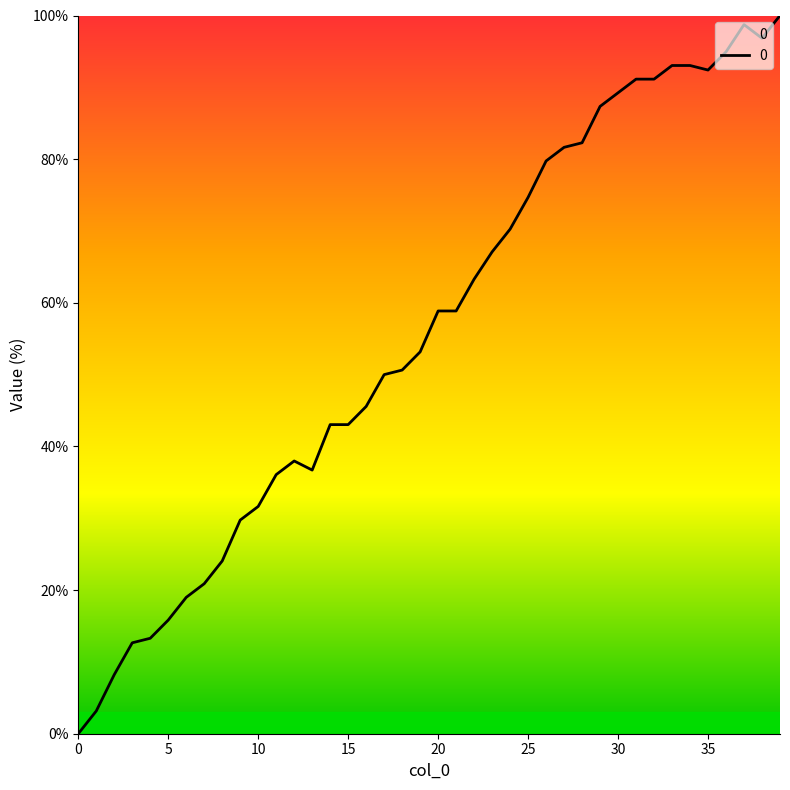

Reading left to right, extract all data points from this chart.

0.0	3.2	8.2	12.7	13.3	15.8	19.0	20.9	24.1	29.7	31.6	36.1	38.0	36.7	43.0	43.0	45.6	50.0	50.6	53.2	58.9	58.9	63.3	67.1	70.3	74.7	79.7	81.6	82.3	87.3	89.2	91.1	91.1	93.0	93.0	92.4	94.9	98.7	96.8	100.0